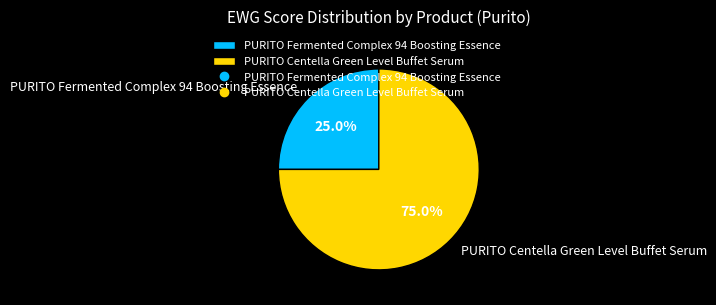

Count the number of slices in the pie.

2